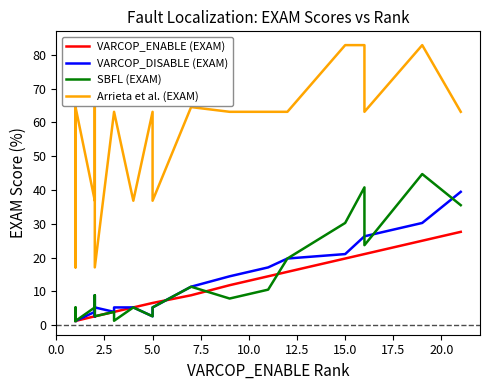

List the series in order of their peak value, highest first.

Arrieta et al. (EXAM), SBFL (EXAM), VARCOP_DISABLE (EXAM), VARCOP_ENABLE (EXAM)